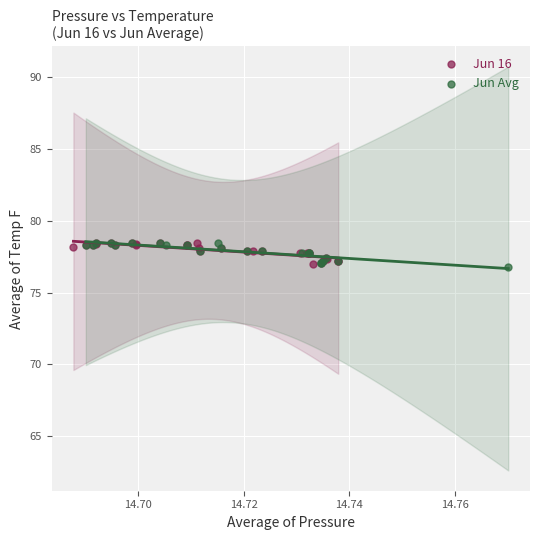

What are all the series names shown in the legend?

Jun 16, Jun Avg